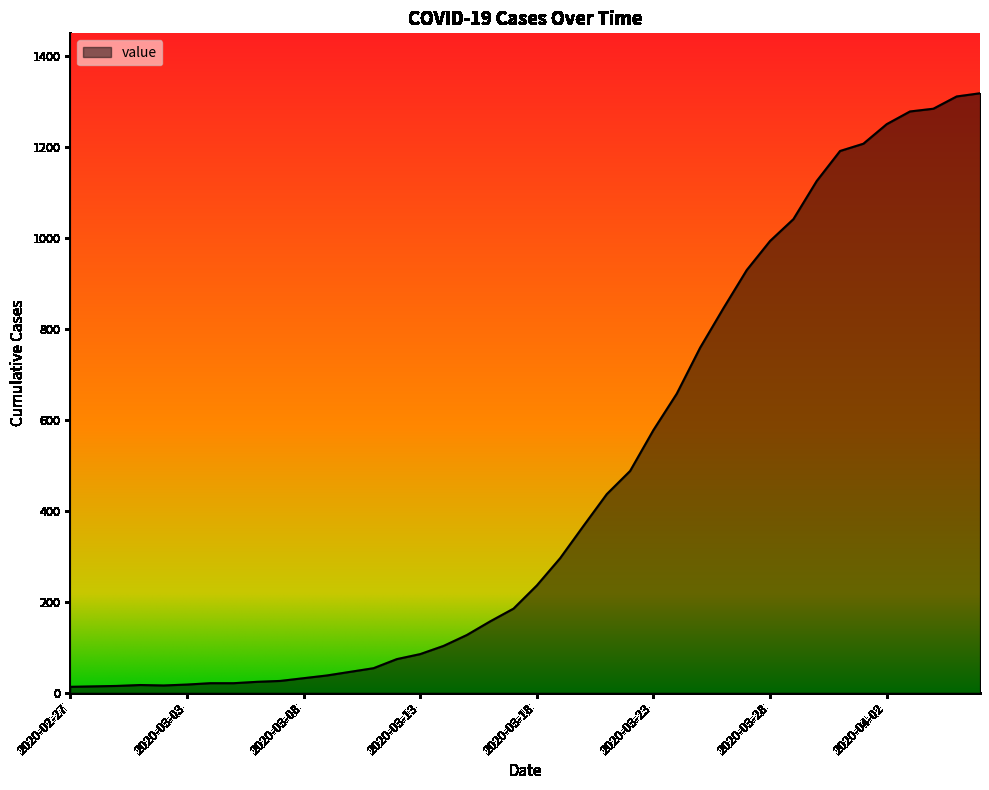

What is the greatest value displayed?

1319